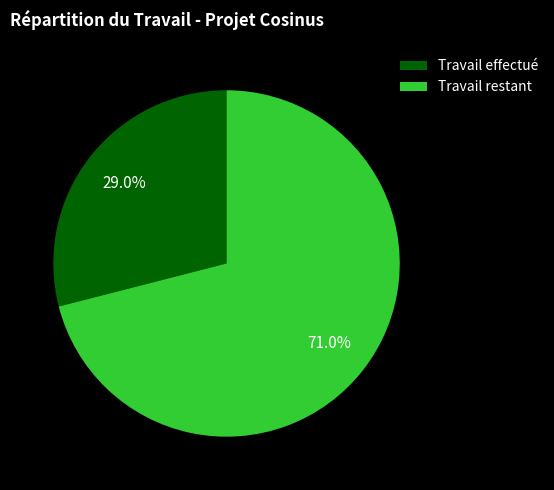

What is the largest slice in the pie chart?

Travail restant